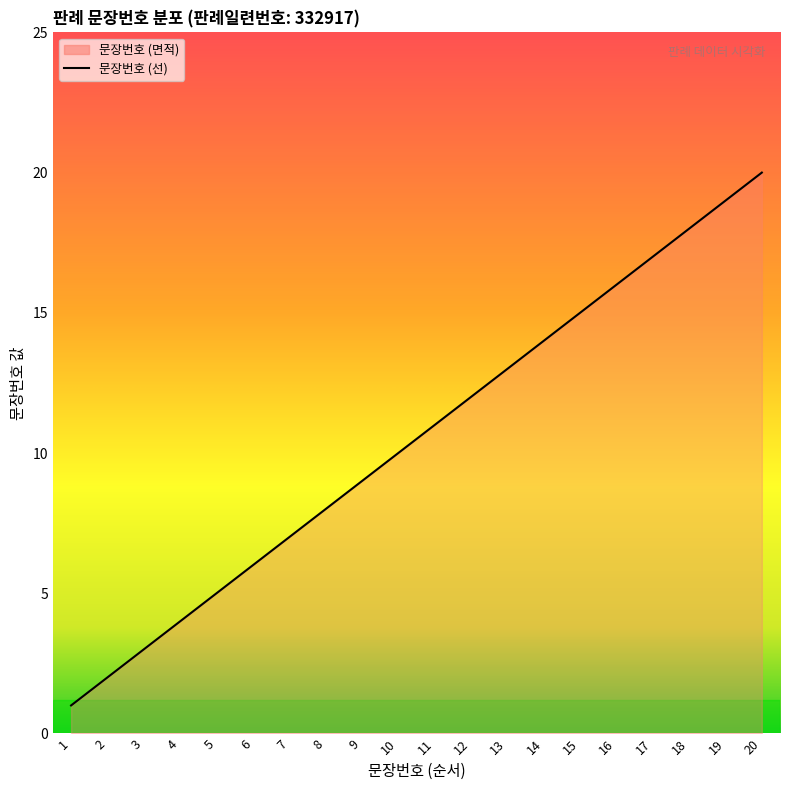

What is the sum of all values?

210